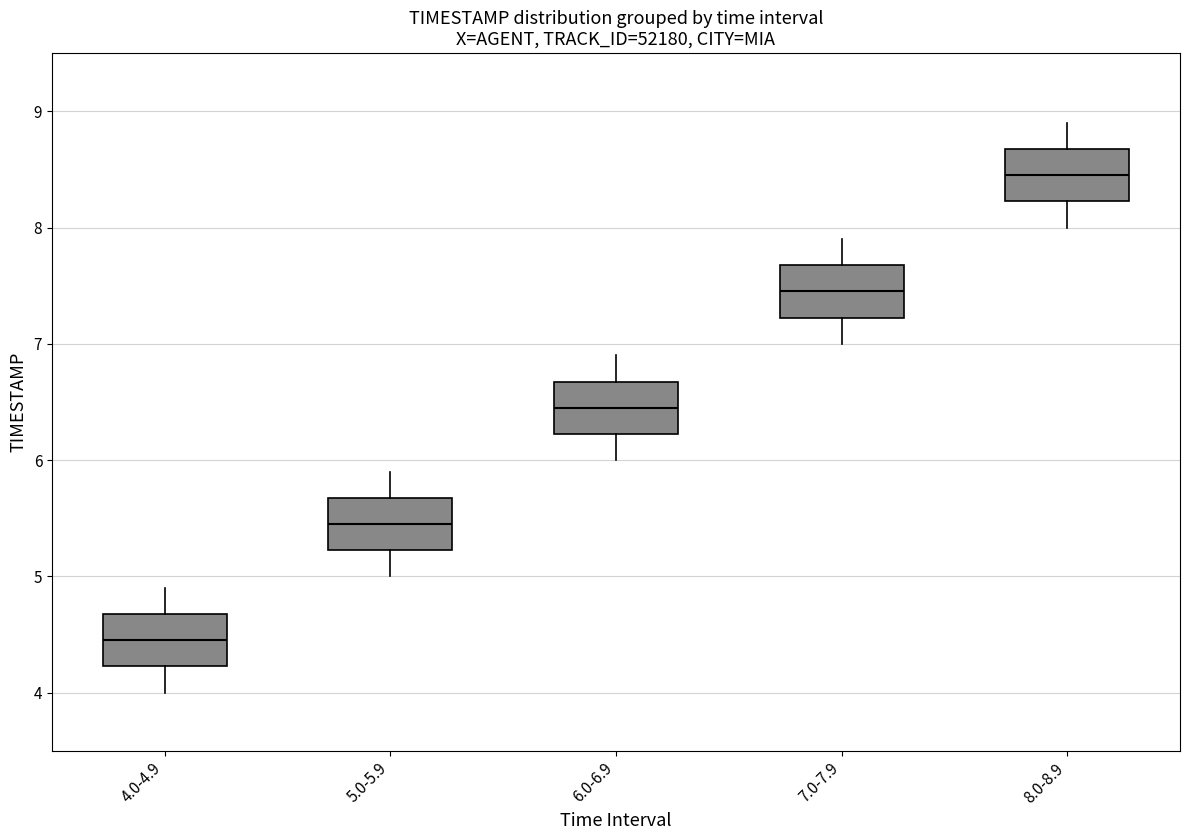

Reading left to right, read every box against the y-axis: the position of its median line, the range the box covers, and the ends of its whiskers. The values are not printed on the chart, so give them approximately, as read against the axis.

4.0-4.9: median 4.5, box 4.2 to 4.7, whiskers 4.0 to 4.9
5.0-5.9: median 5.5, box 5.2 to 5.7, whiskers 5.0 to 5.9
6.0-6.9: median 6.5, box 6.2 to 6.7, whiskers 6.0 to 6.9
7.0-7.9: median 7.5, box 7.2 to 7.7, whiskers 7.0 to 7.9
8.0-8.9: median 8.5, box 8.2 to 8.7, whiskers 8.0 to 8.9